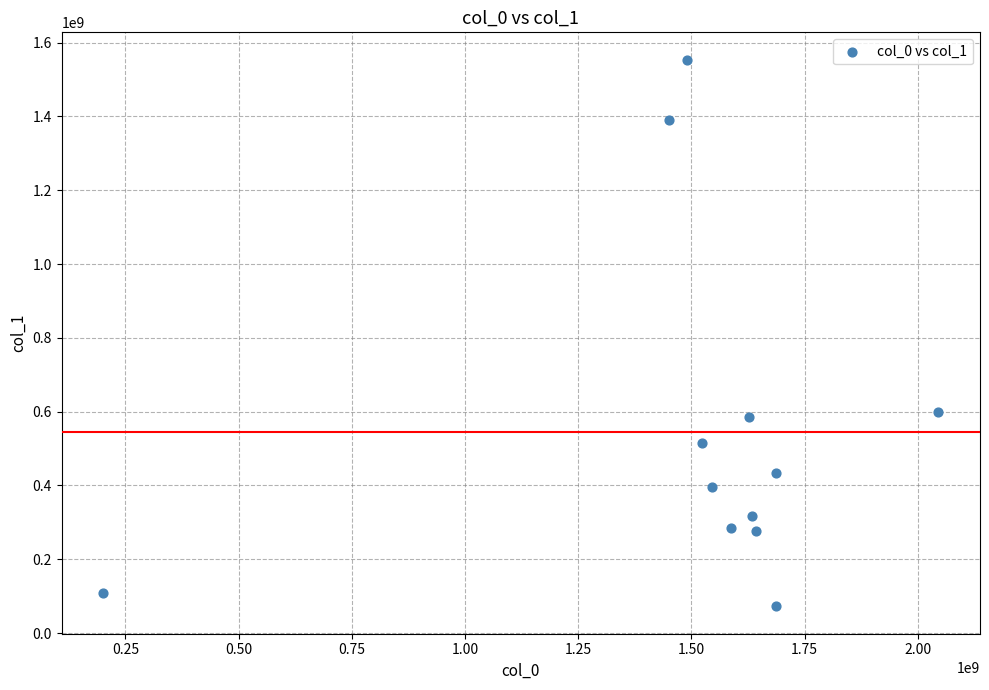

What is the average X value?

1509988061